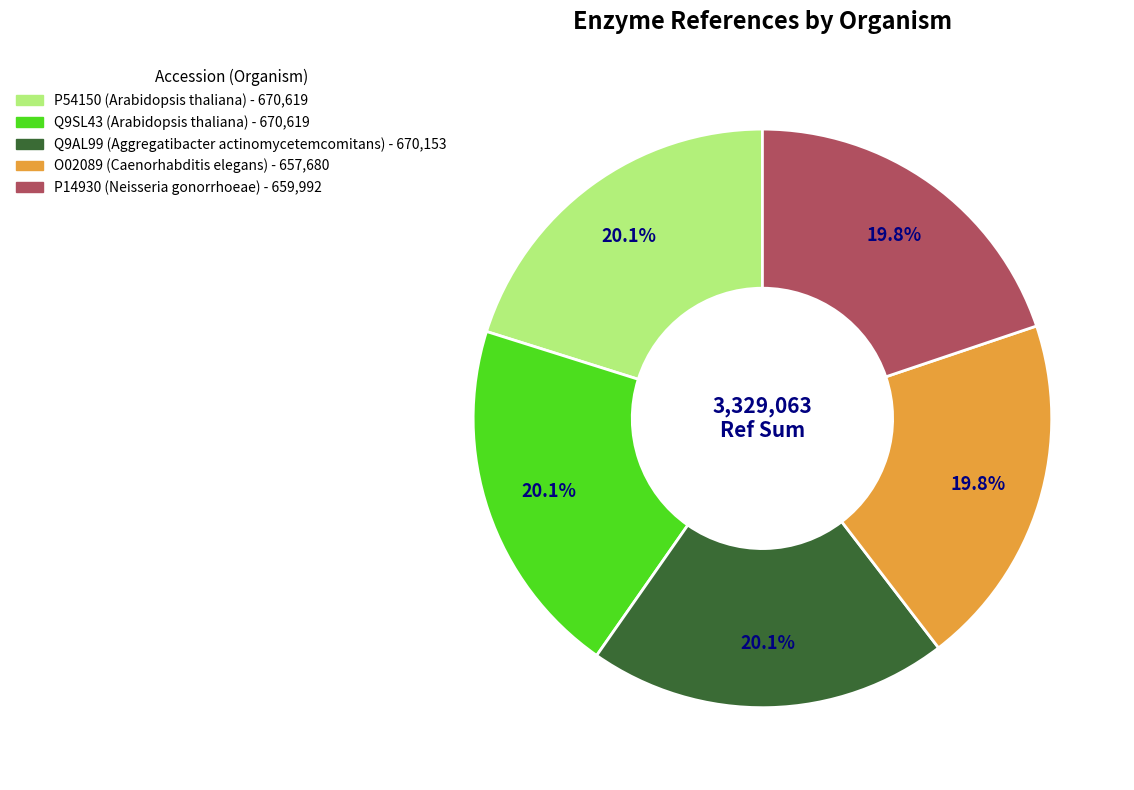

Is there a majority slice in this chart?

No